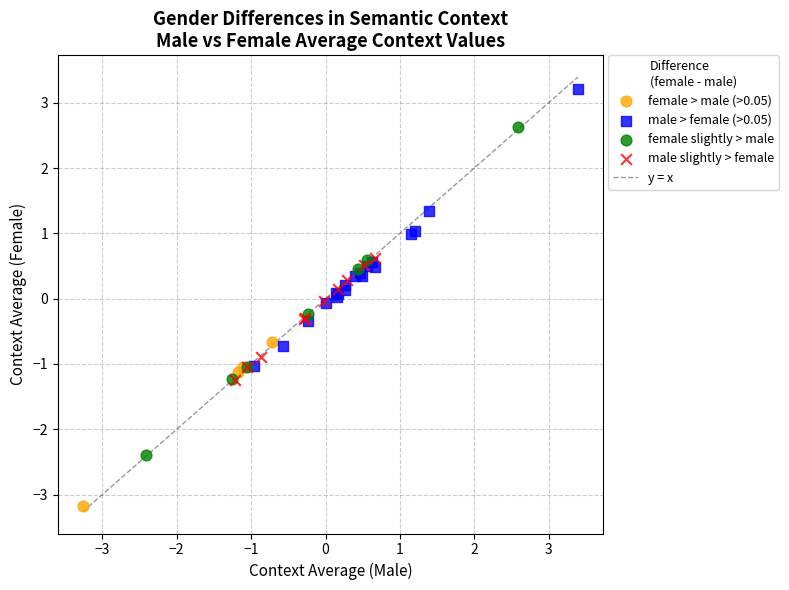

Which series reaches the maximum Y coordinate?

male > female (>0.05)